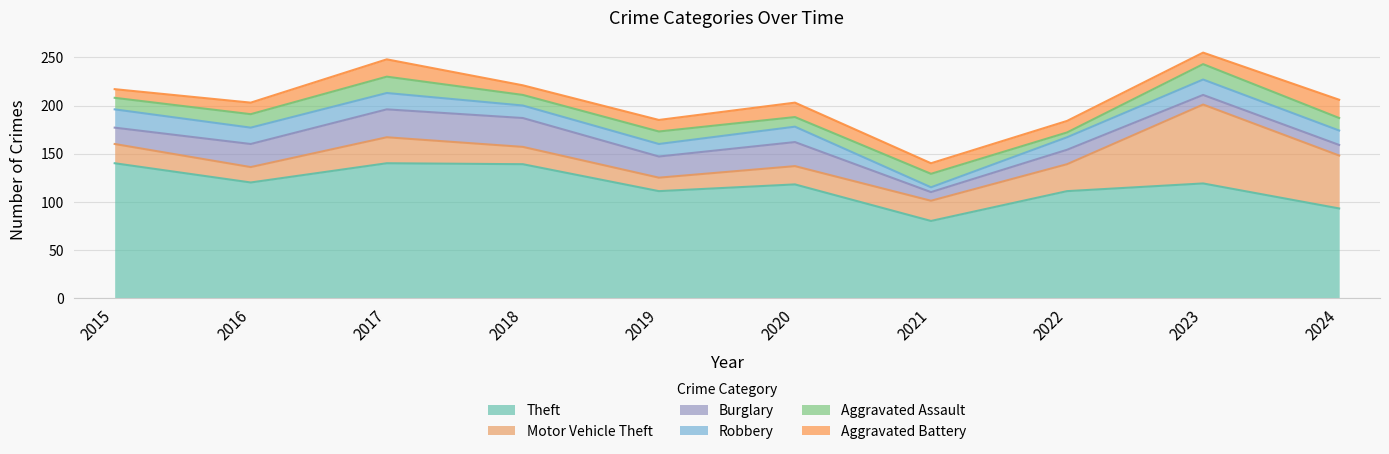

Read the Theft value at 2024, to the nearest 10.

90